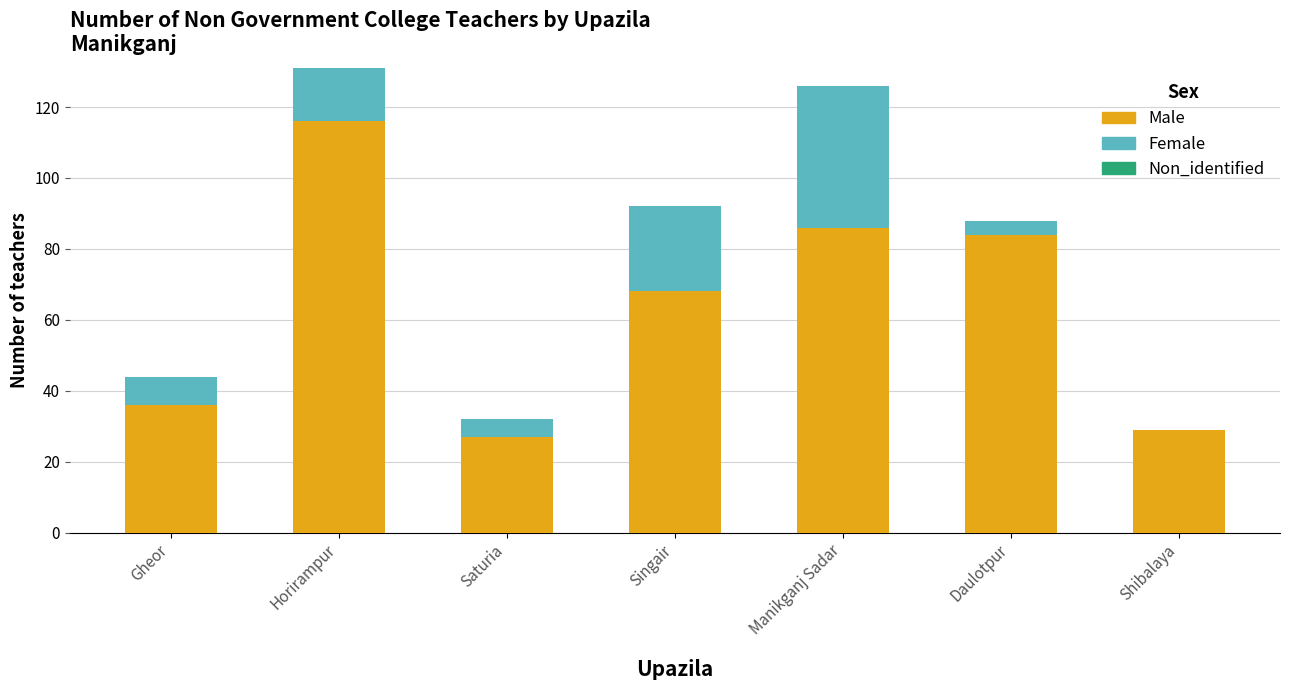

Which category has the highest value in the Male series?

Horirampur